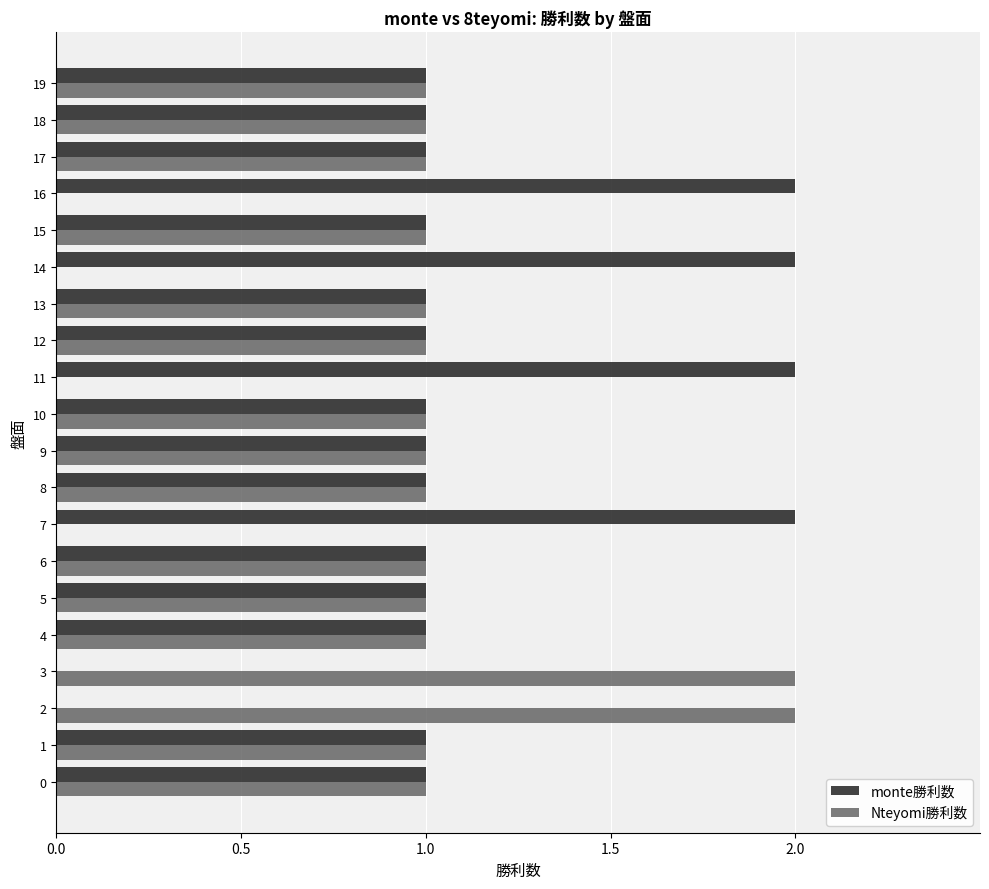

What are all the series names shown in the legend?

monte勝利数, Nteyomi勝利数